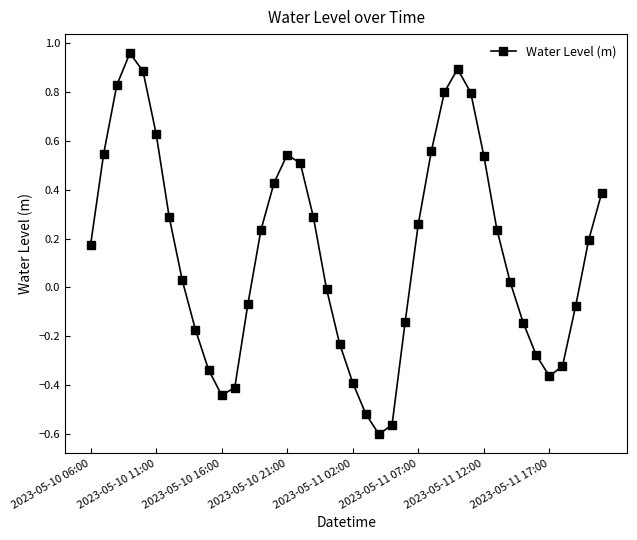

How many distinct data groups are displayed?

1